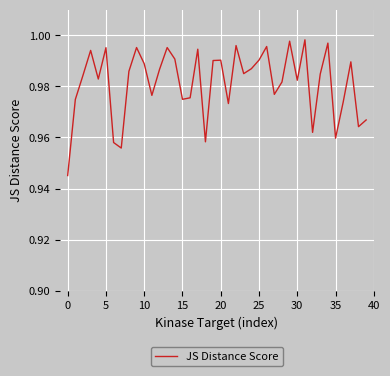

How many lines are shown in the chart?

1